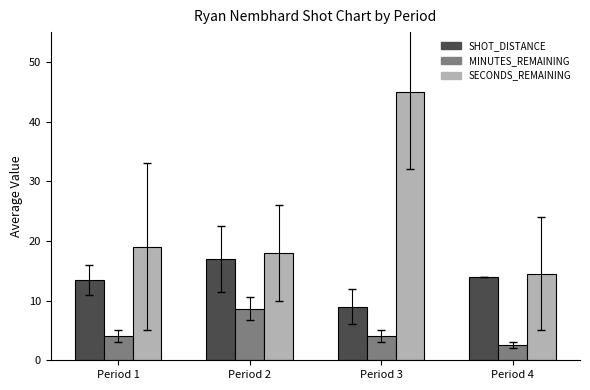

What value does the SHOT_DISTANCE series have at Period 4?

14.0